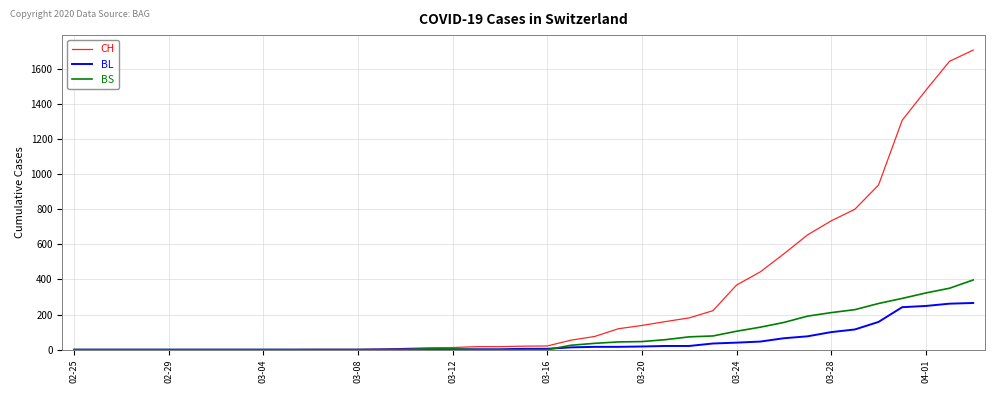

What is the difference between the maximum and minimum values in the BL series?

266